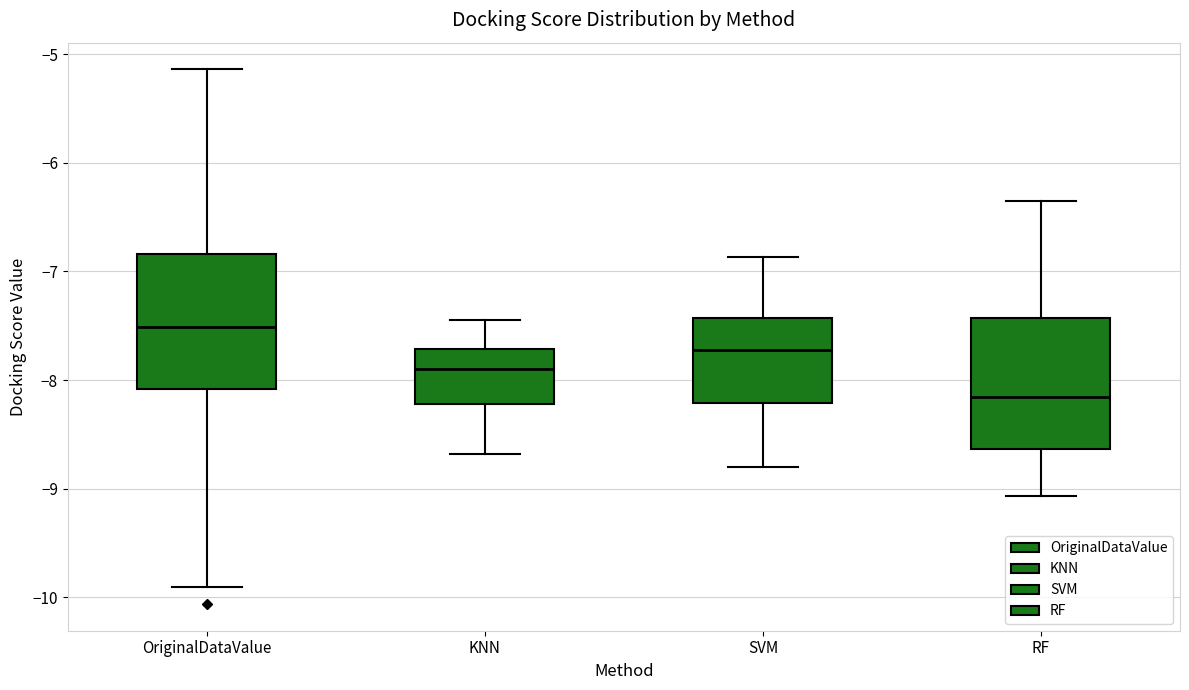

Reading left to right, transcribe this box plot: for each box, give where its median line is, the range the box spans, and where its two whiskers end, as read against the y-axis. The values are not printed on the chart, so give them approximately, as read against the axis.

OriginalDataValue: median -7.5, box -8.1 to -6.8, whiskers -9.9 to -5.1
KNN: median -7.9, box -8.2 to -7.7, whiskers -8.7 to -7.4
SVM: median -7.7, box -8.2 to -7.4, whiskers -8.8 to -6.9
RF: median -8.2, box -8.6 to -7.4, whiskers -9.1 to -6.3